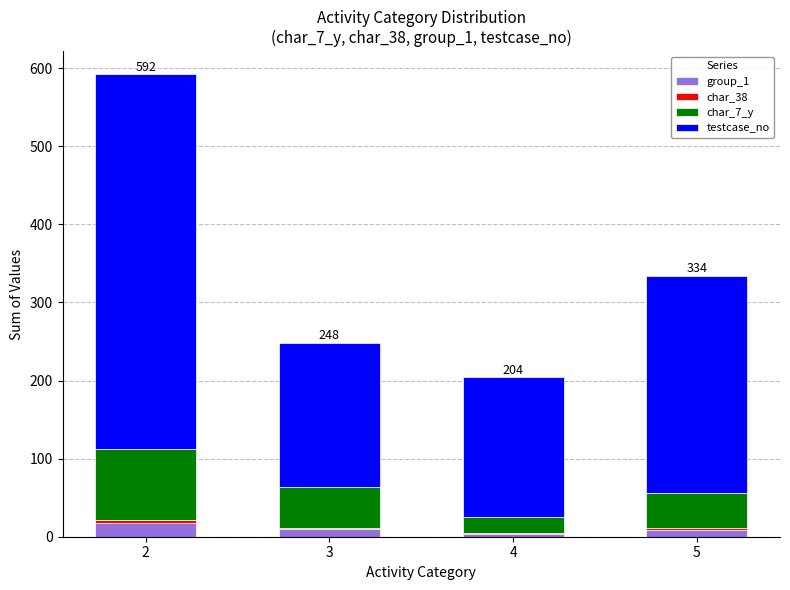

Does the chart contain stacked bars?

Yes